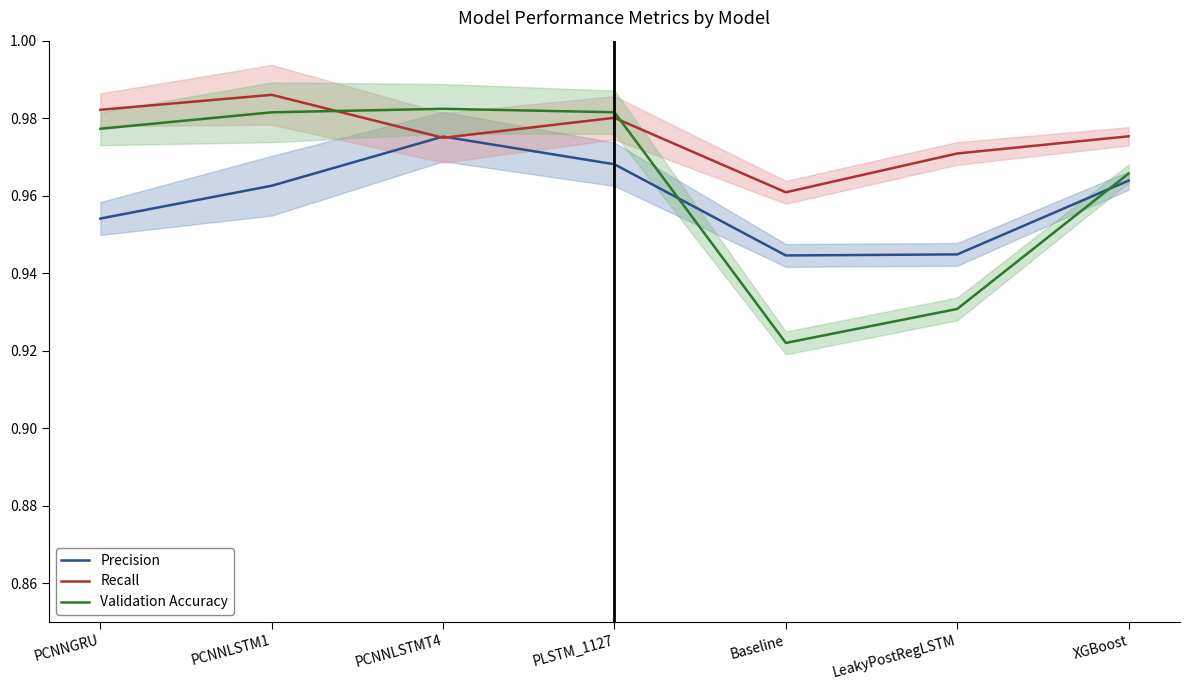

Which series has the largest total across all categories?

Recall